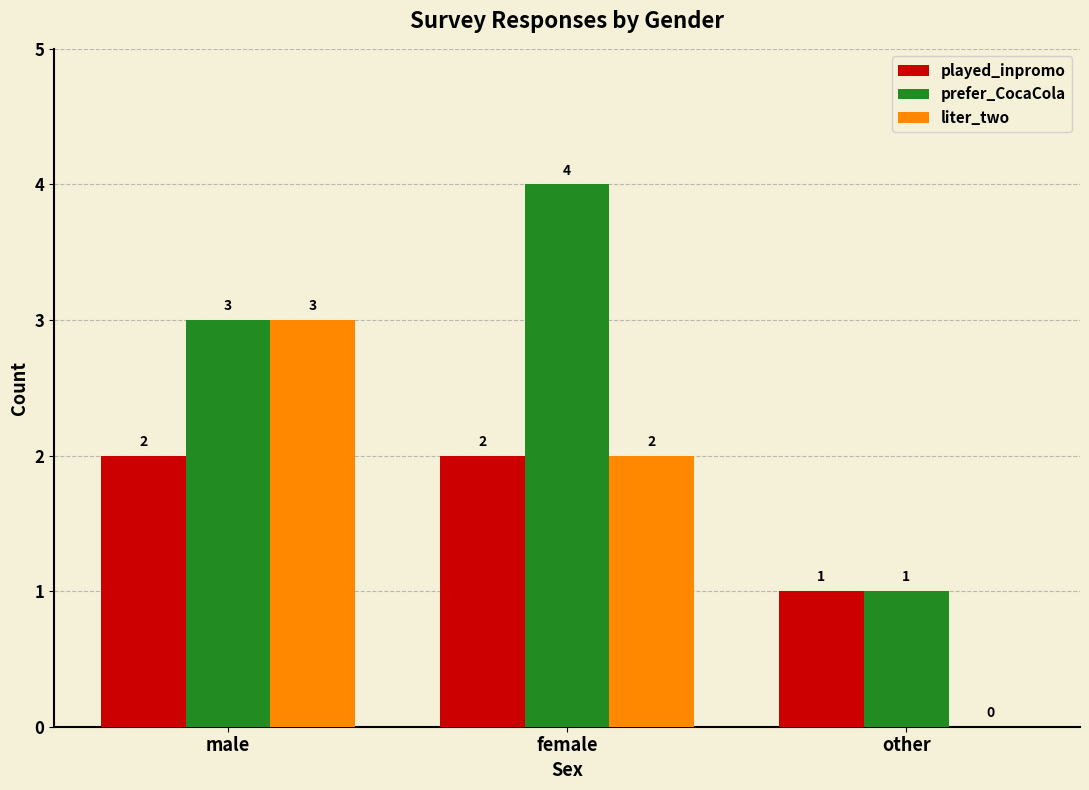

The value of liter_two at other is 0. True or false?

True